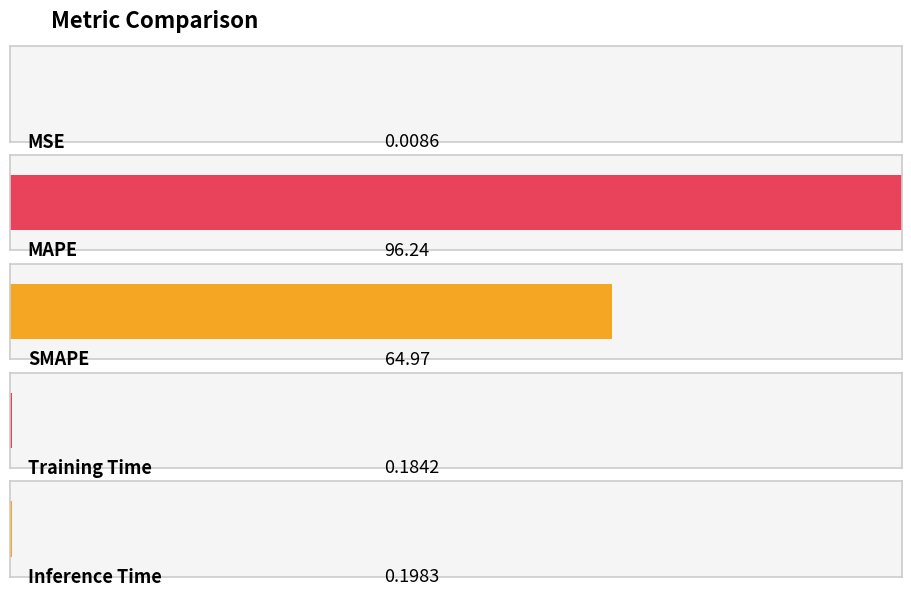

What is the label of the 4th bar from the left?

Training Time